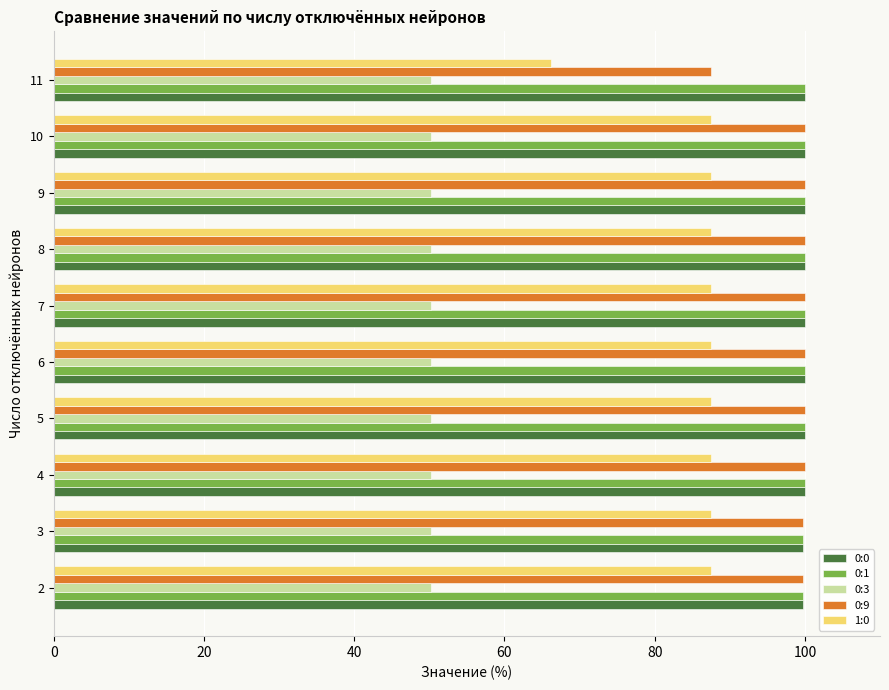

What is the difference between the maximum and minimum values in the 1:0 series?

21.2